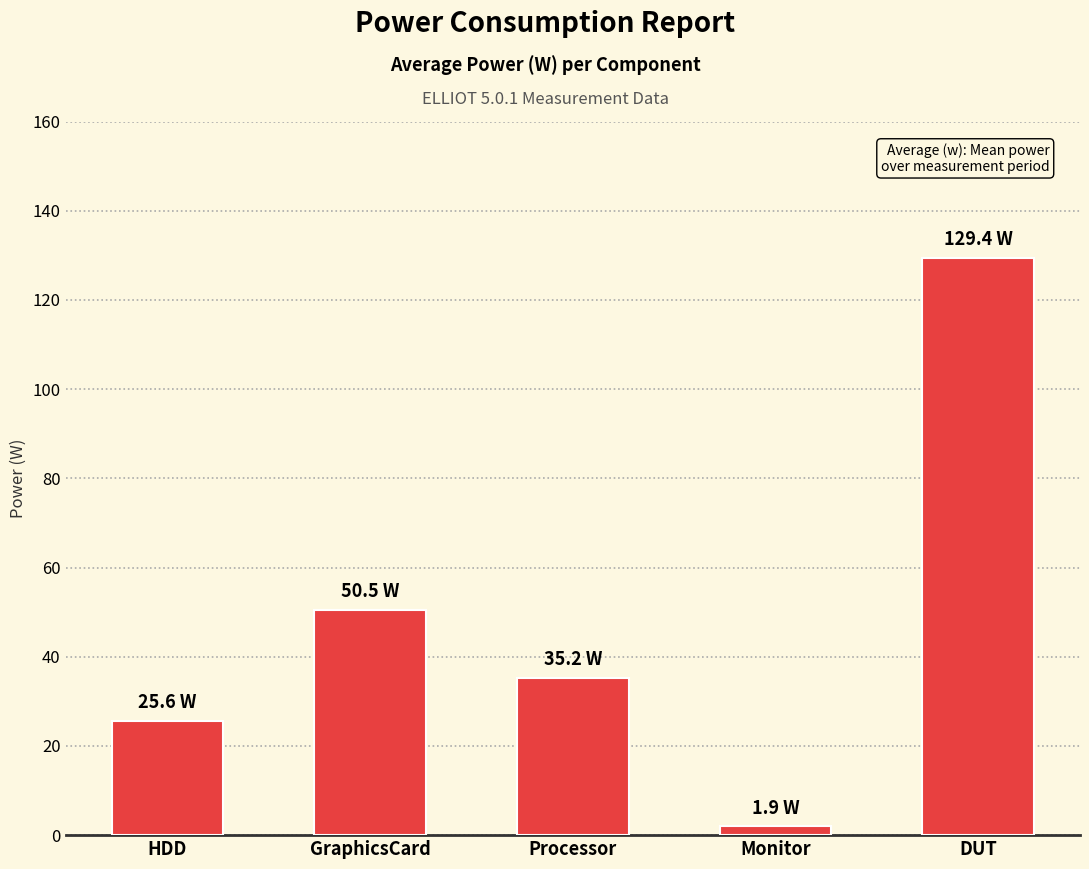

Reading left to right, what are all the values shown in this chart?

25.6	50.5	35.2	1.9	129.4